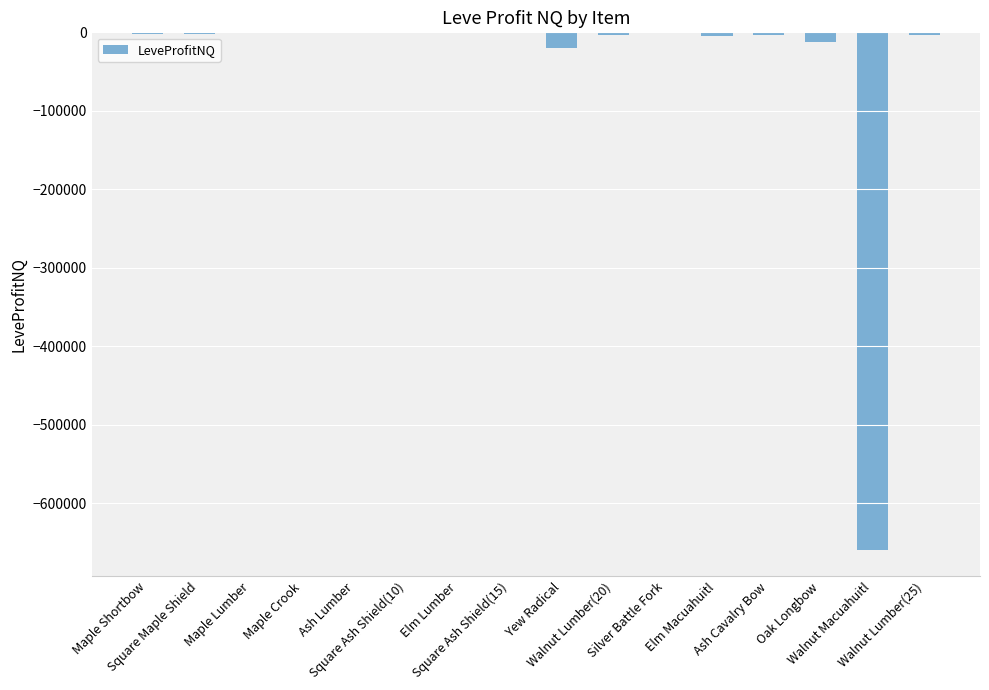

How many distinct data groups are displayed?

1